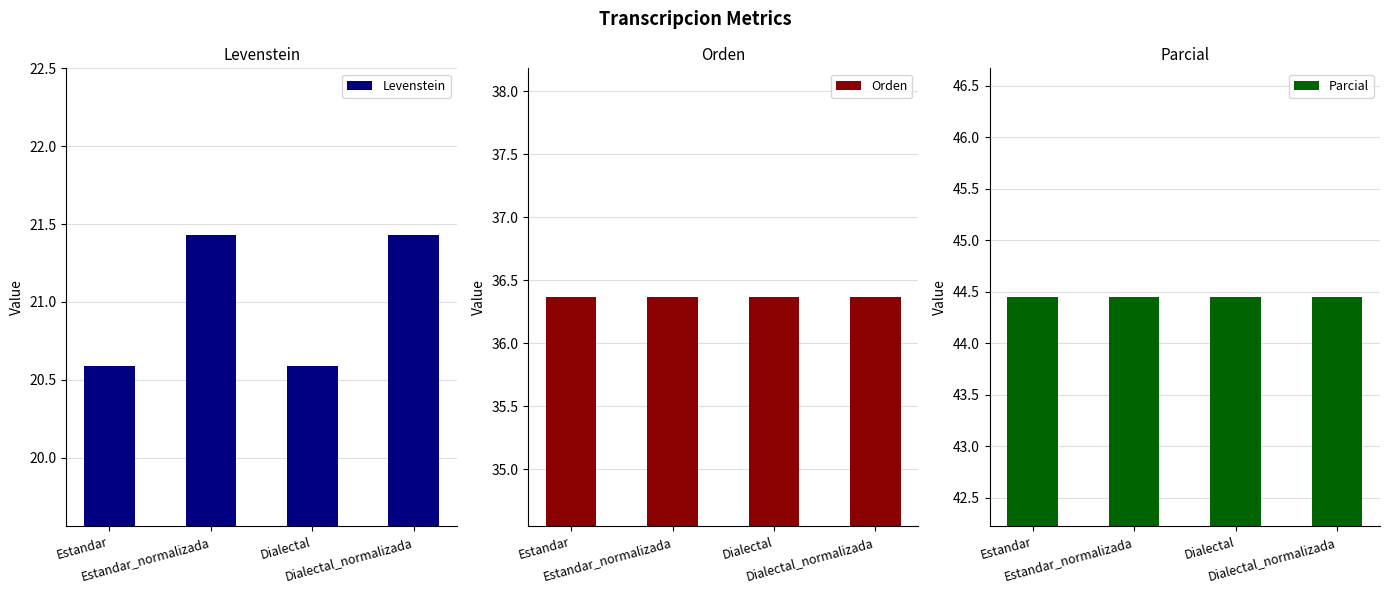

True or false: Levenstein has a value of 20.6 at Dialectal.

True